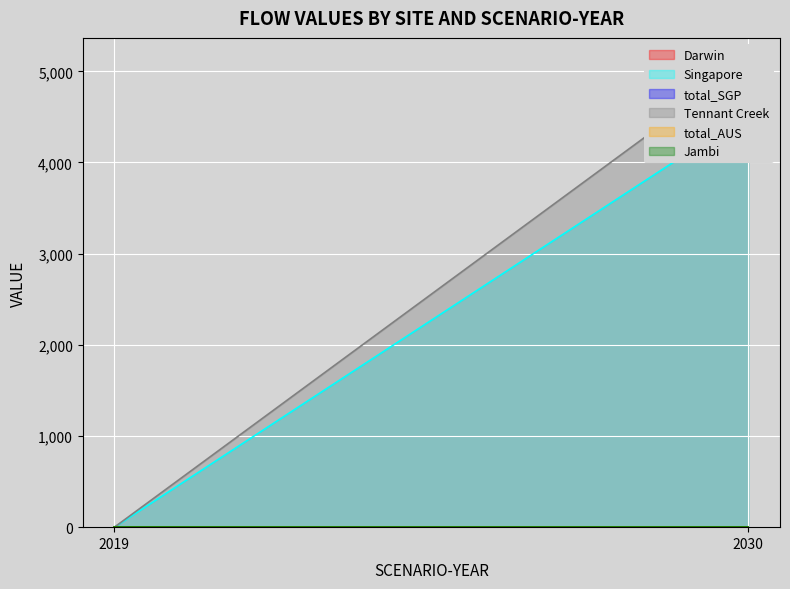

How many lines are shown in the chart?

6